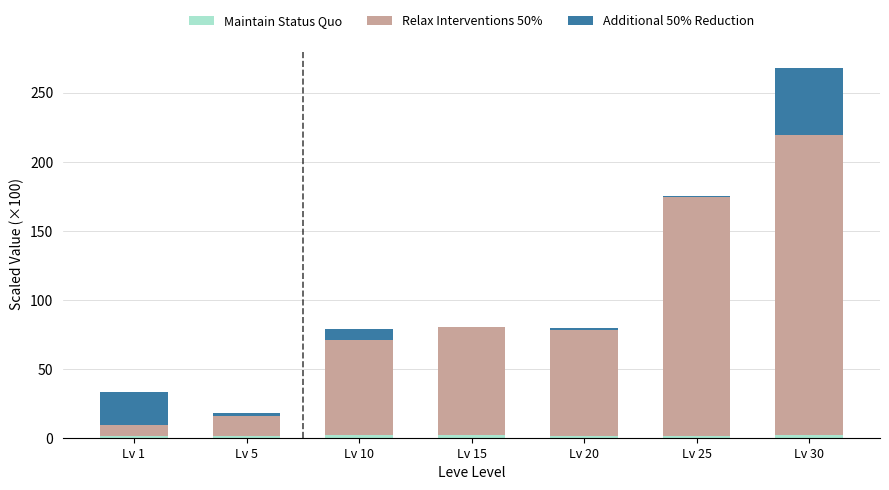

At which category is the sum across all series the highest?

Lv 30